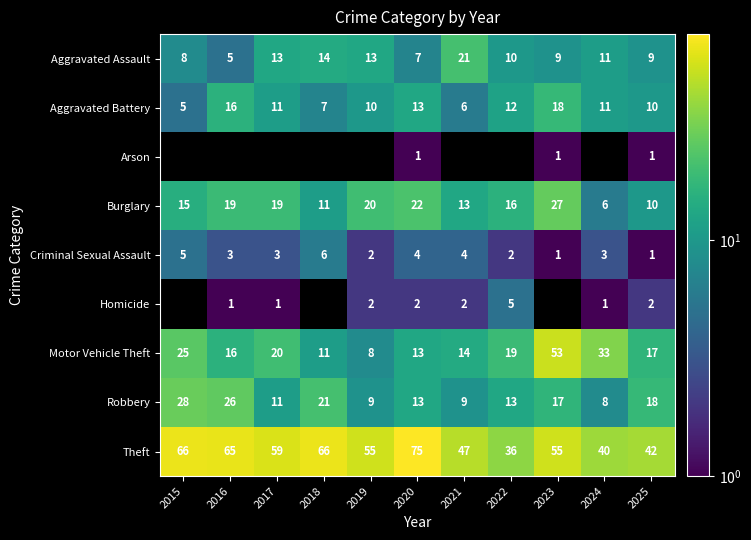

At which label does Aggravated Assault first exceed 10?

2017